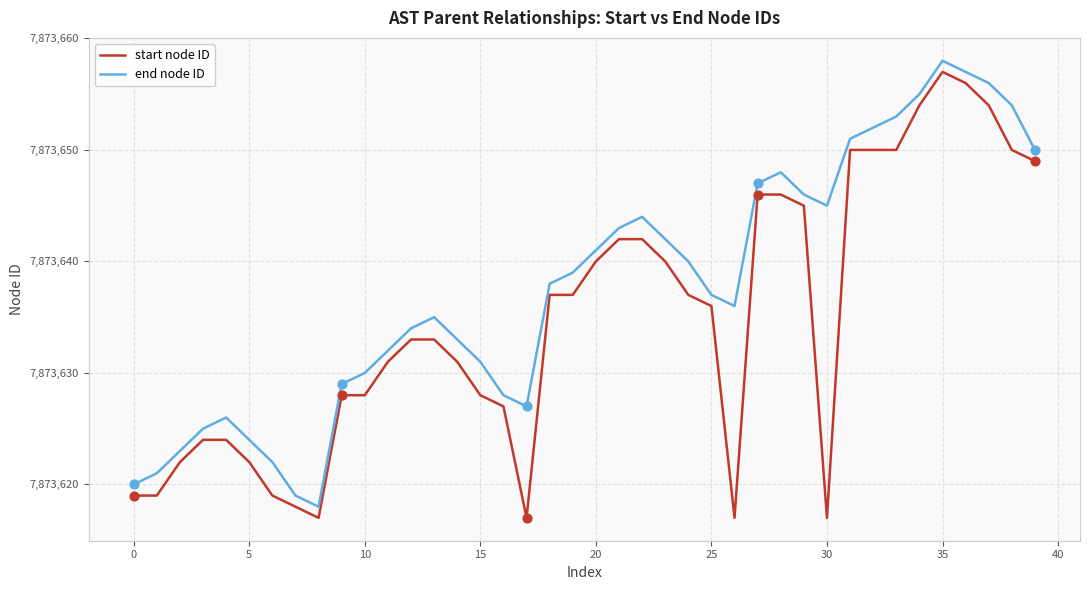

Rank the series by their average value, from highest to lowest.

end node ID, start node ID